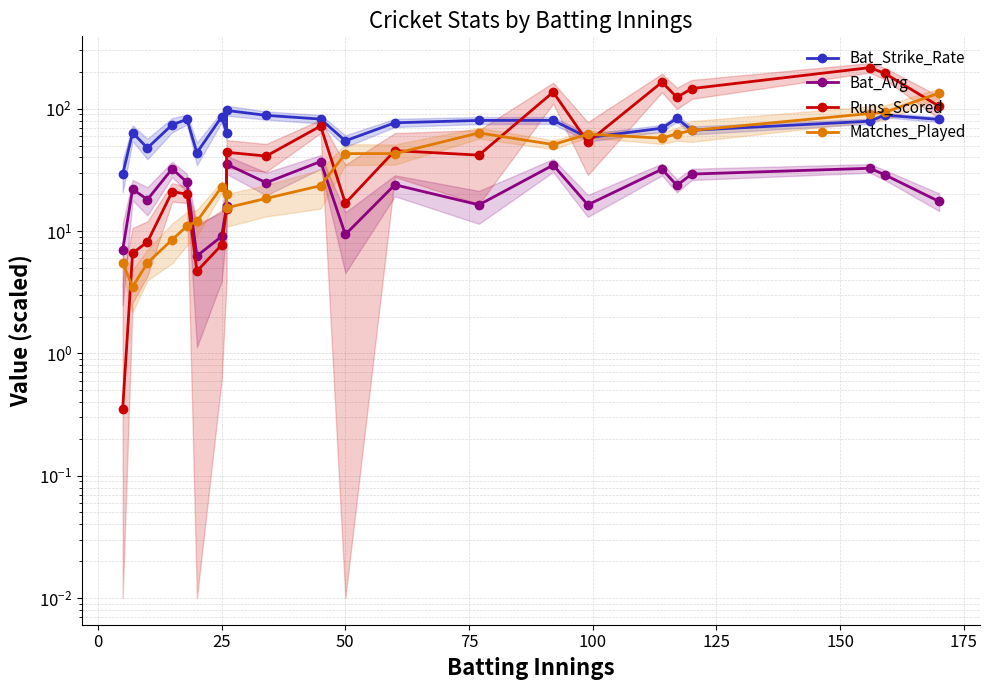

Which series has the widest spread of values?

Runs_Scored